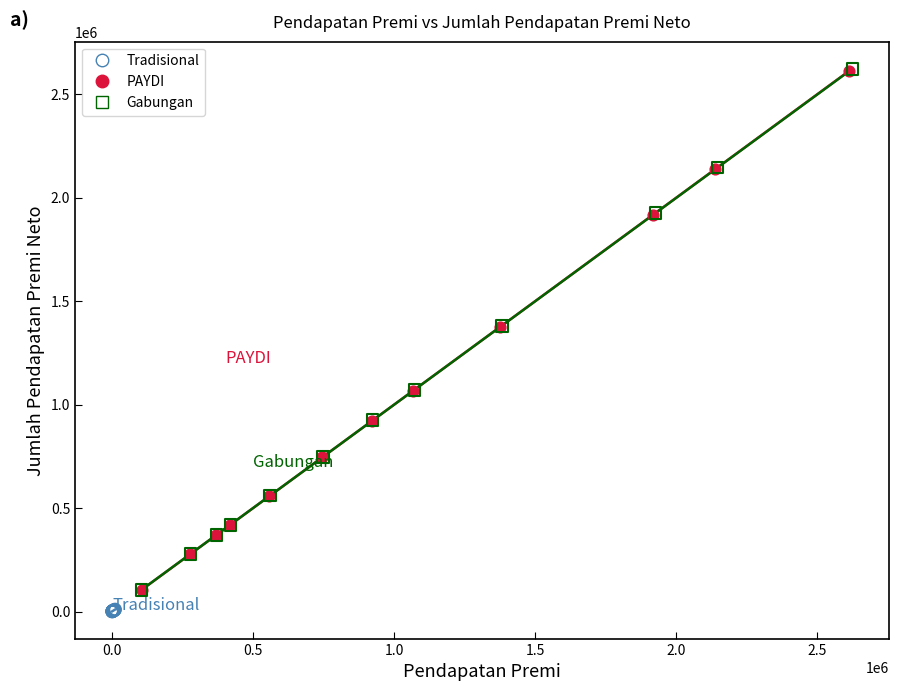

What are all the series names shown in the legend?

Tradisional, PAYDI, Gabungan